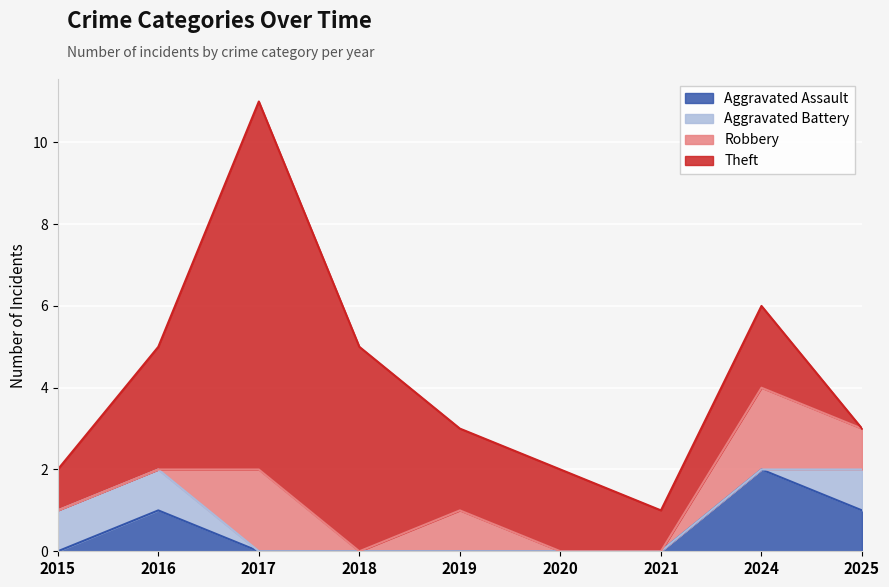

How many values in the Theft series are below 2?

3